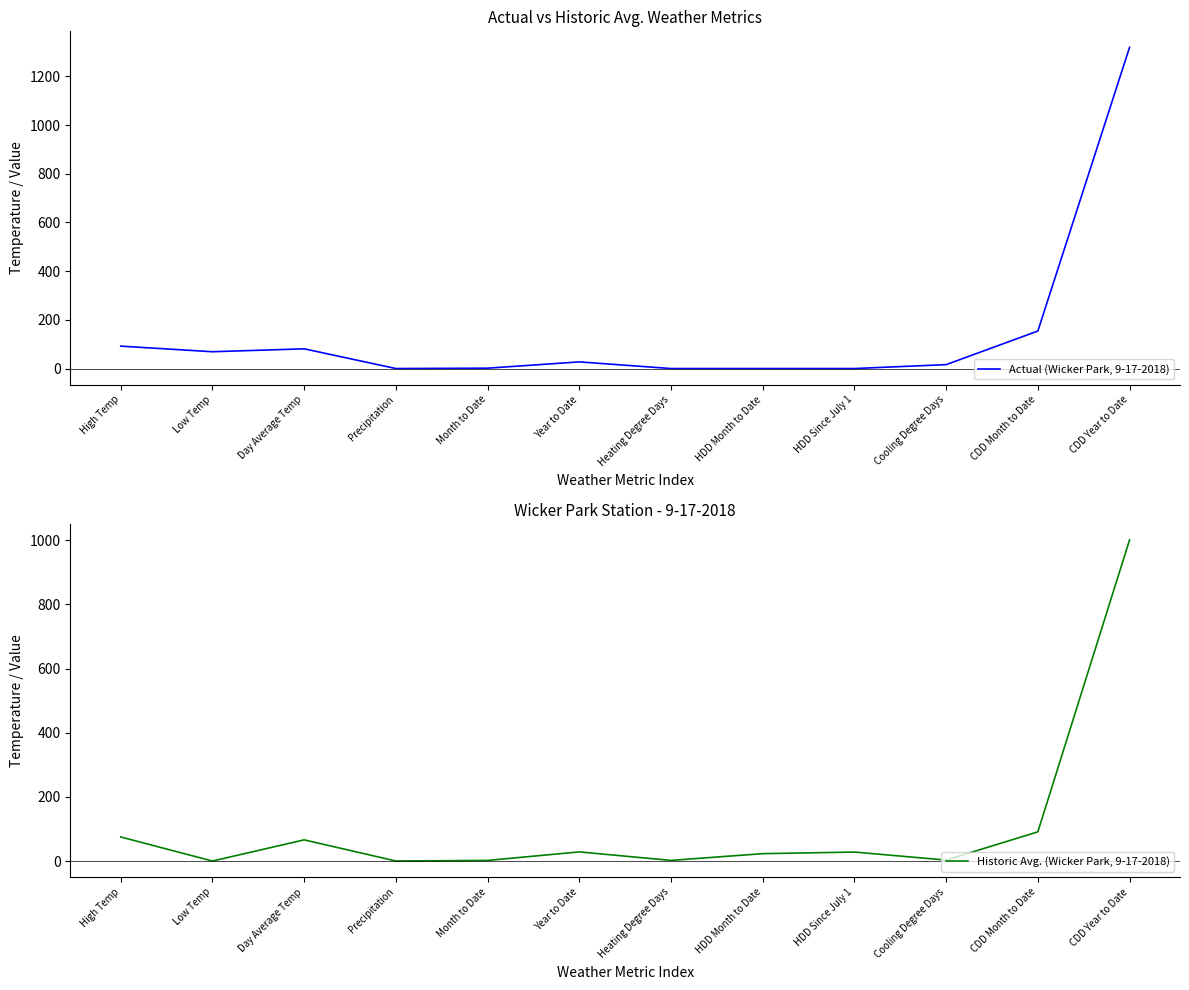

What are all the series names shown in the legend?

Actual (Wicker Park, 9-17-2018), Historic Avg. (Wicker Park, 9-17-2018)